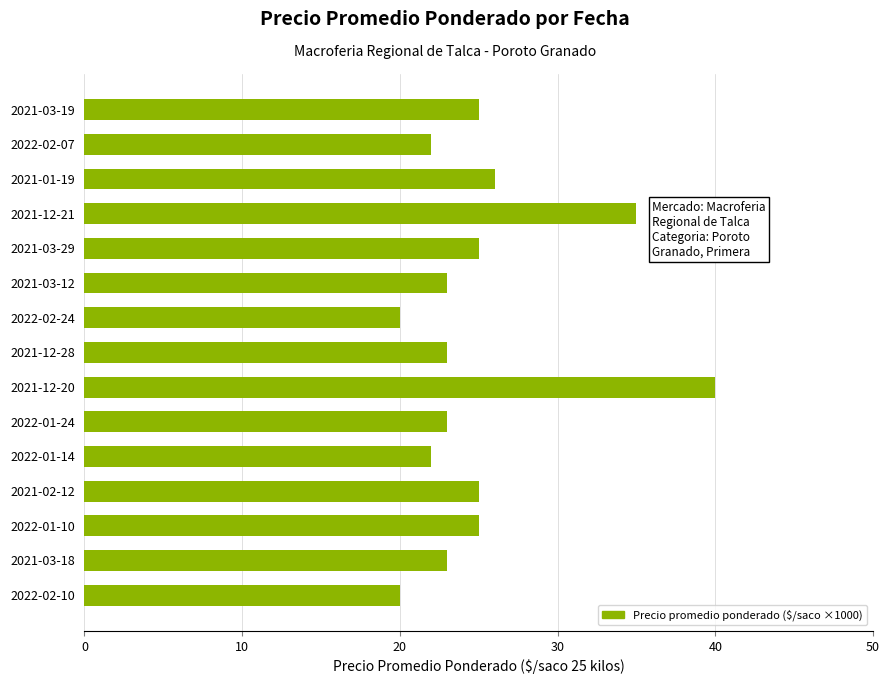

Reading top to bottom, list all the values displayed in this chart.

2021-03-19=25	2022-02-07=22	2021-01-19=26	2021-12-21=35	2021-03-29=25	2021-03-12=23	2022-02-24=20	2021-12-28=23	2021-12-20=40	2022-01-24=23	2022-01-14=22	2021-02-12=25	2022-01-10=25	2021-03-18=23	2022-02-10=20